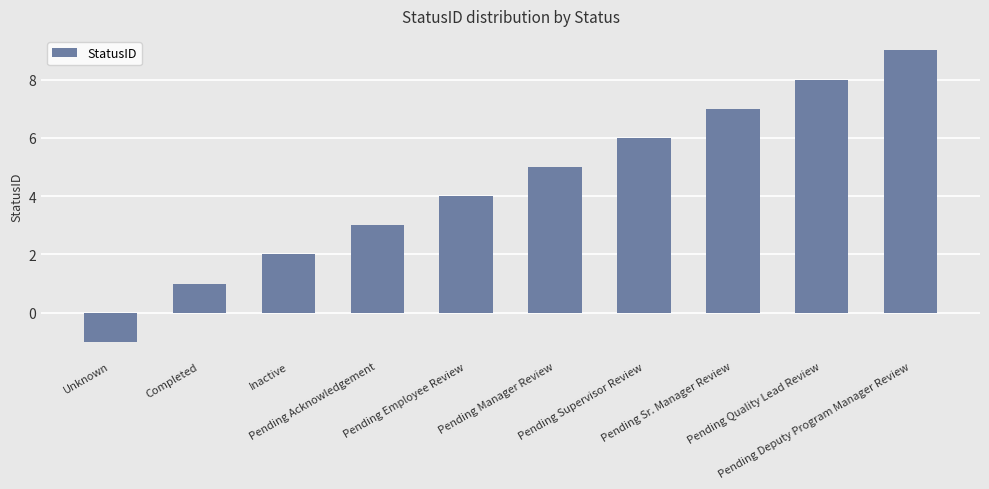

Between Pending Employee Review and Pending Quality Lead Review, which is larger?

Pending Quality Lead Review